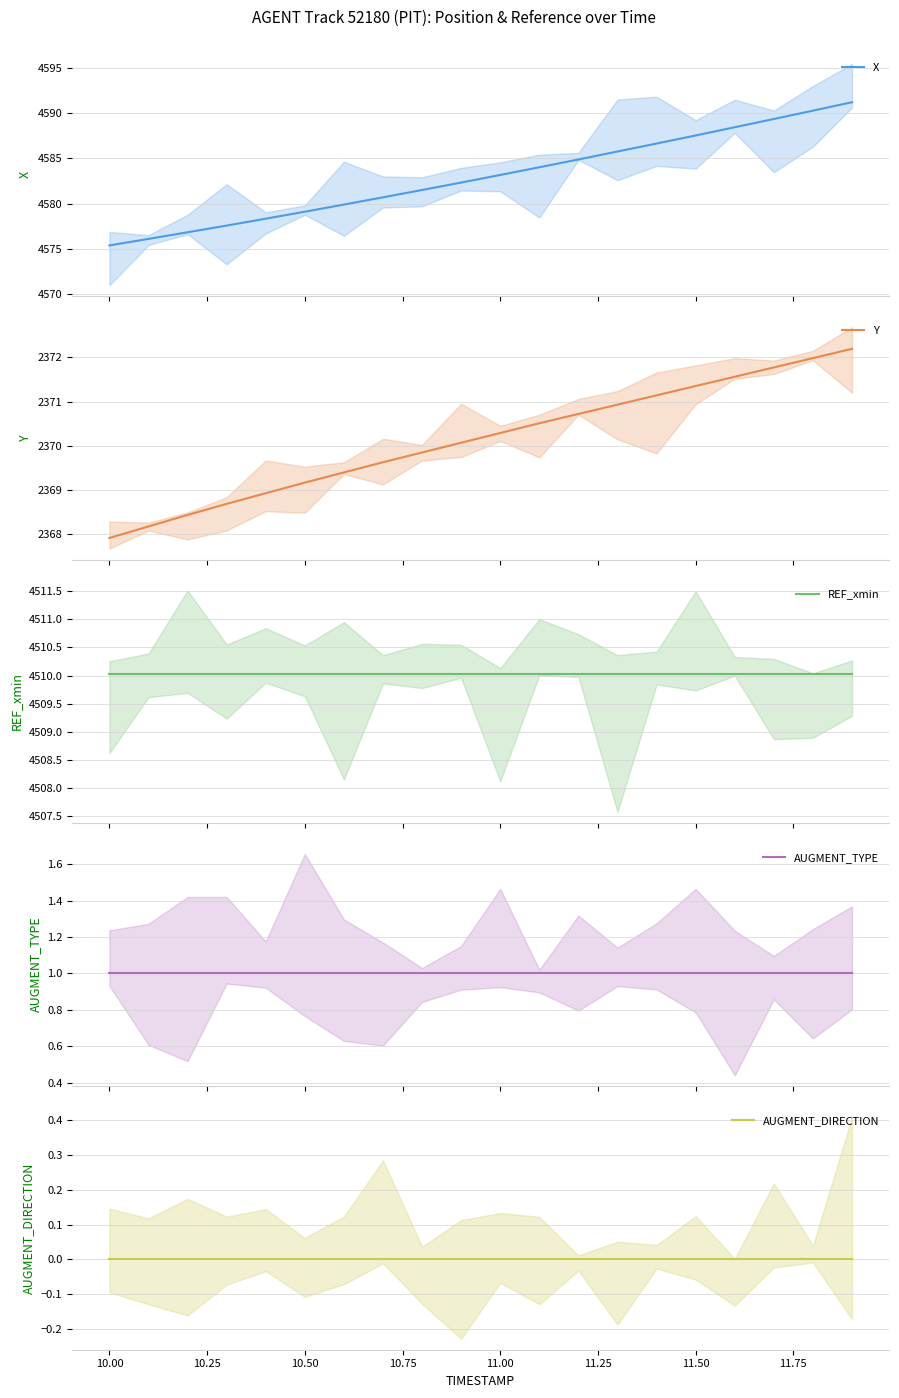

What is the lowest value of the X series?

4575.4